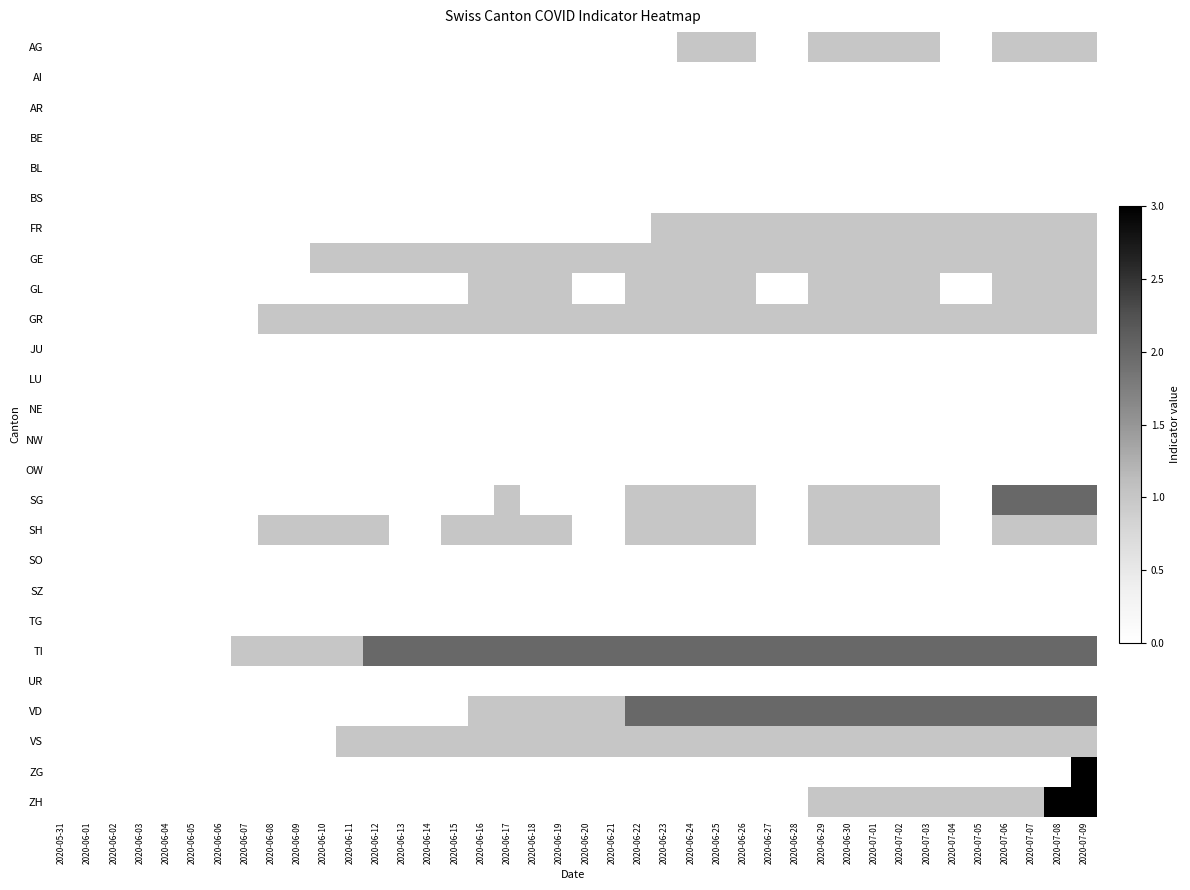

Rank the series at 2020-07-08 from lowest to highest value.

AI, AR, BE, BL, BS, JU, LU, NE, NW, OW, SO, SZ, TG, UR, ZG, AG, FR, GE, GL, GR, SH, VS, SG, TI, VD, ZH